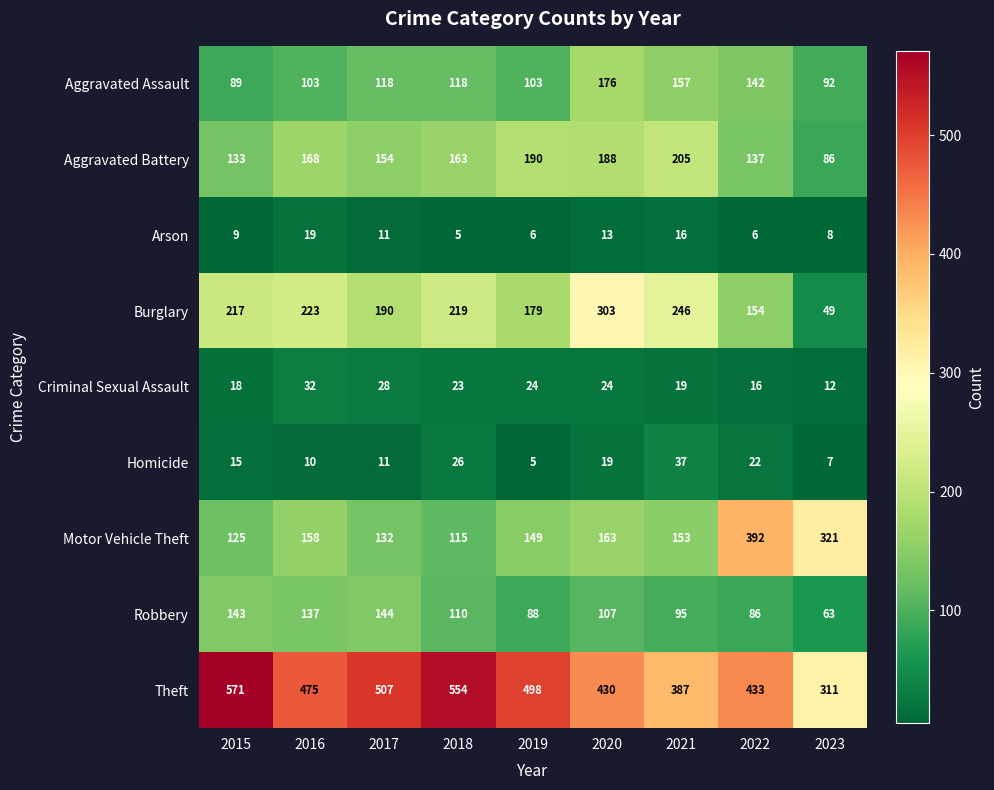

What is the greatest value displayed?

571